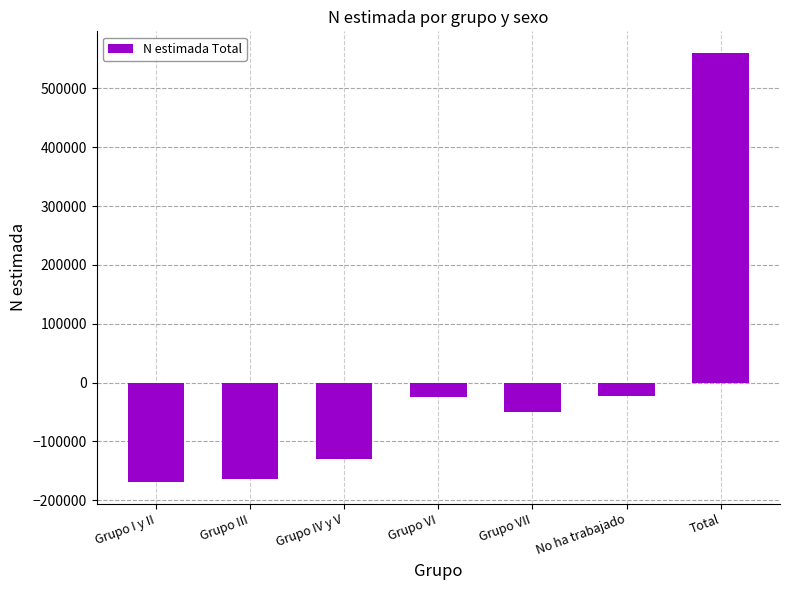

Are the bars horizontal?

No